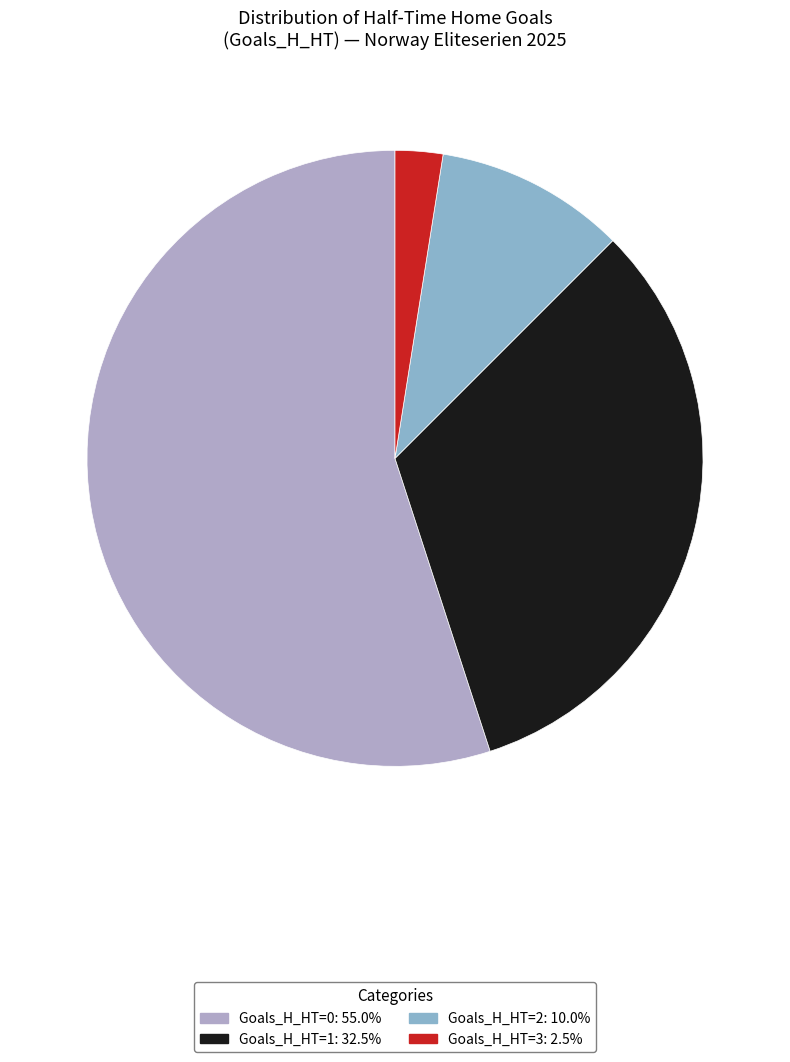

Is there any slice that represents more than half of the pie?

Yes